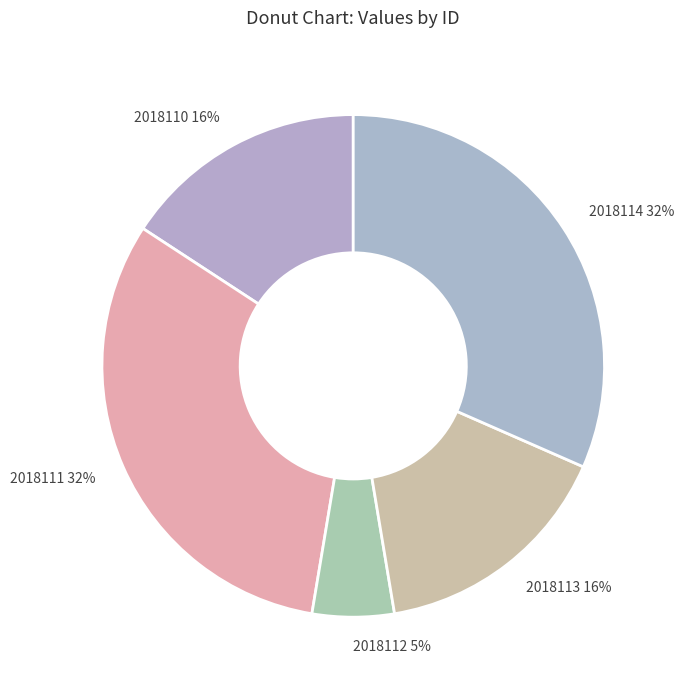

Does any single category account for the majority?

No